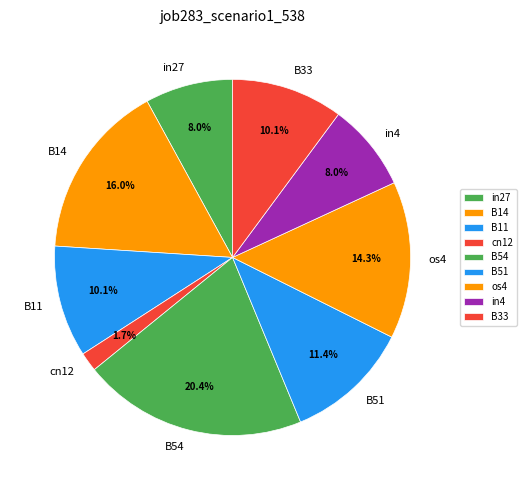

Does B14 represent more than half of the total?

No